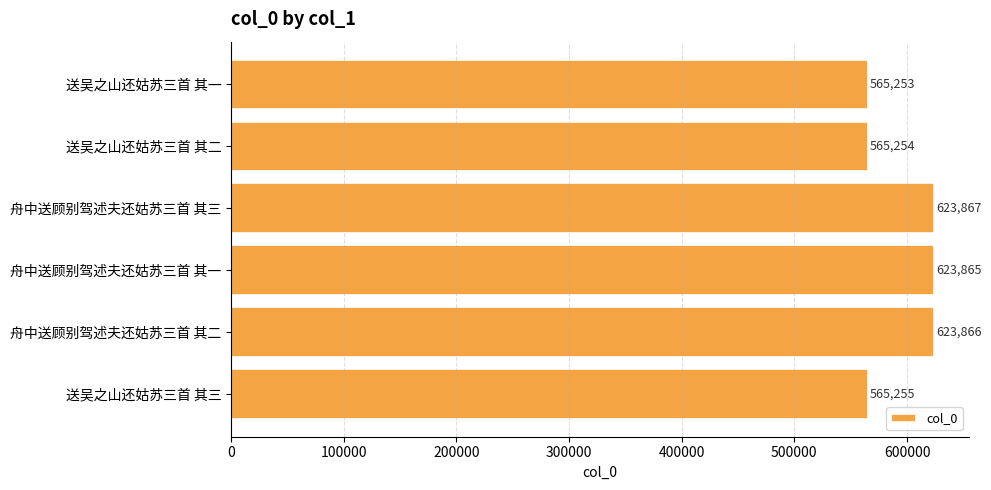

Is it true that the value at 送吴之山还姑苏三首 其二 is 875081?

False